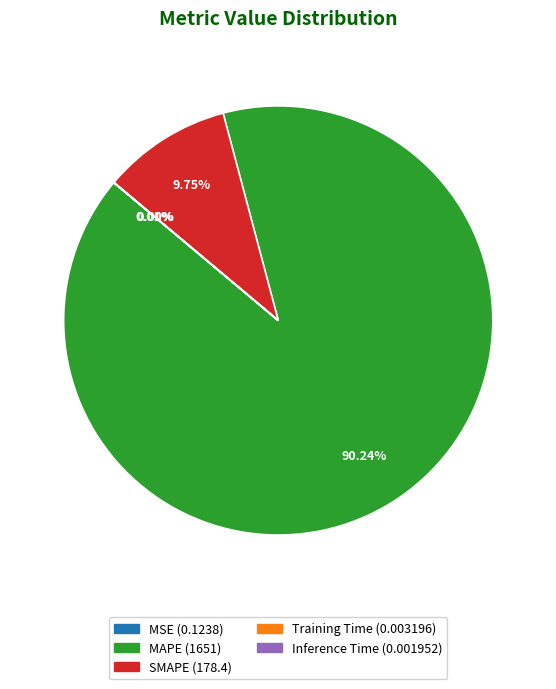

Does MAPE represent more than half of the total?

Yes